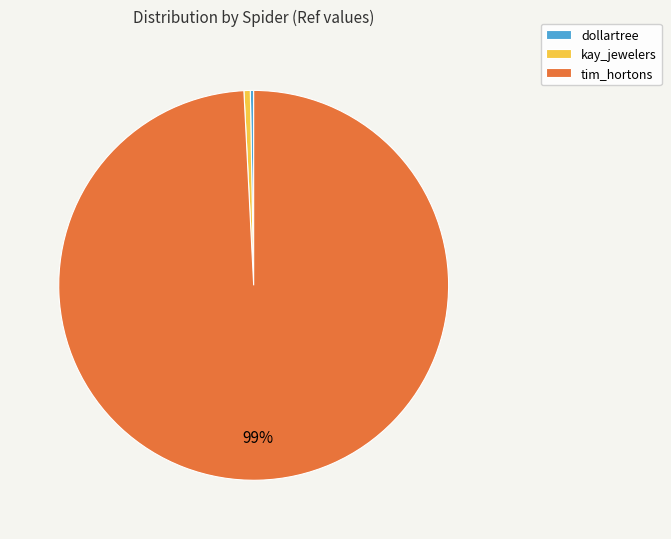

To the nearest percent, what is the average slice percentage?

33%